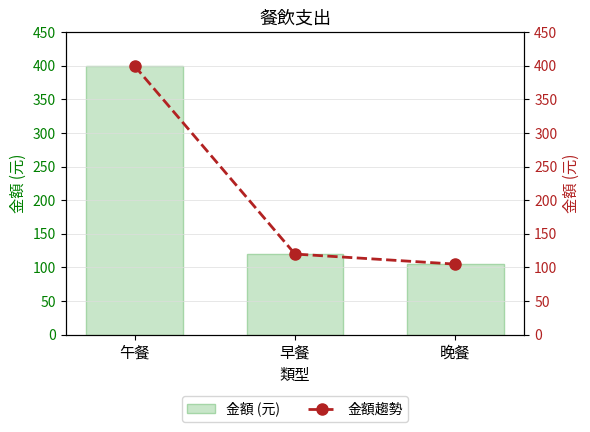

Which category has the highest value in the 金額趨勢 series?

午餐